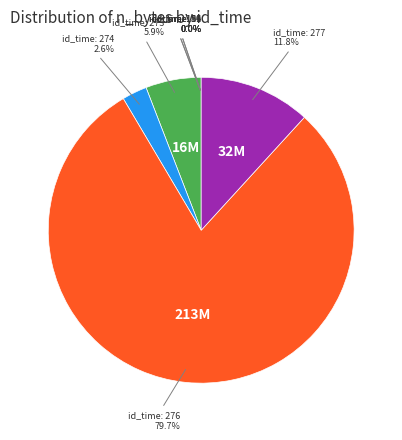

Does any single category account for the majority?

Yes